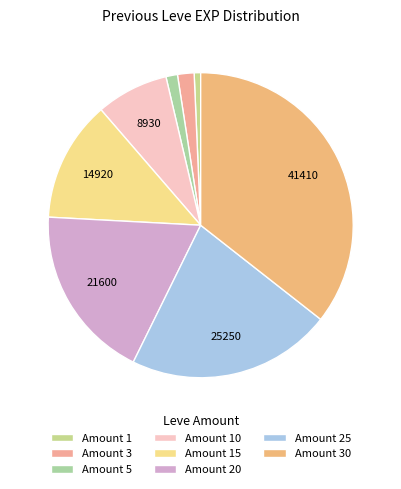

Is there any slice that represents more than half of the pie?

No